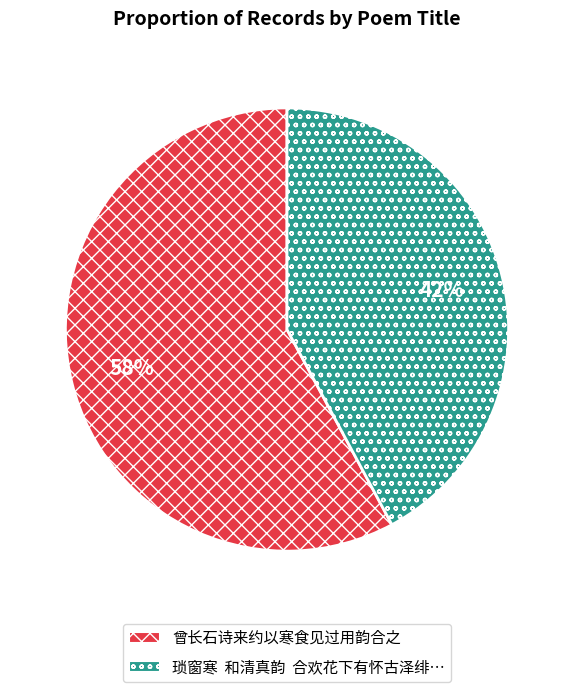

Is there a majority slice in this chart?

Yes